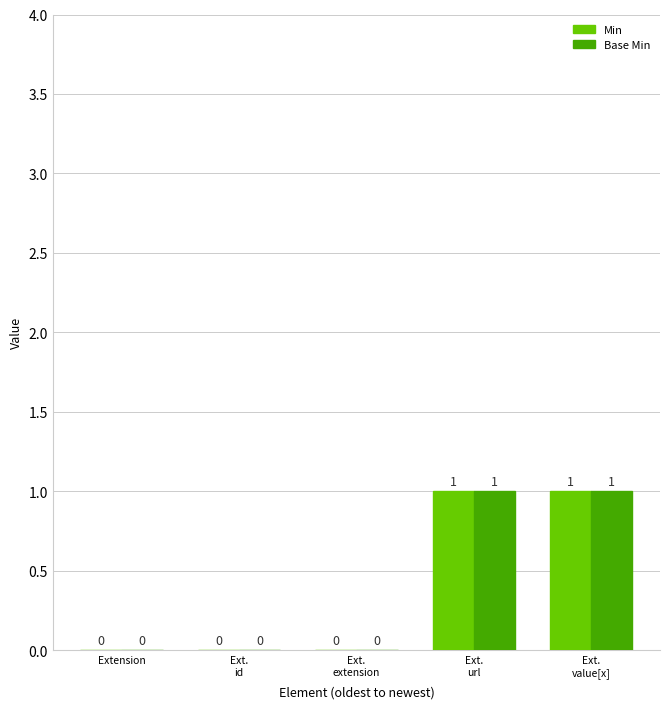

Are the bars grouped side by side (vs. stacked)?

Yes